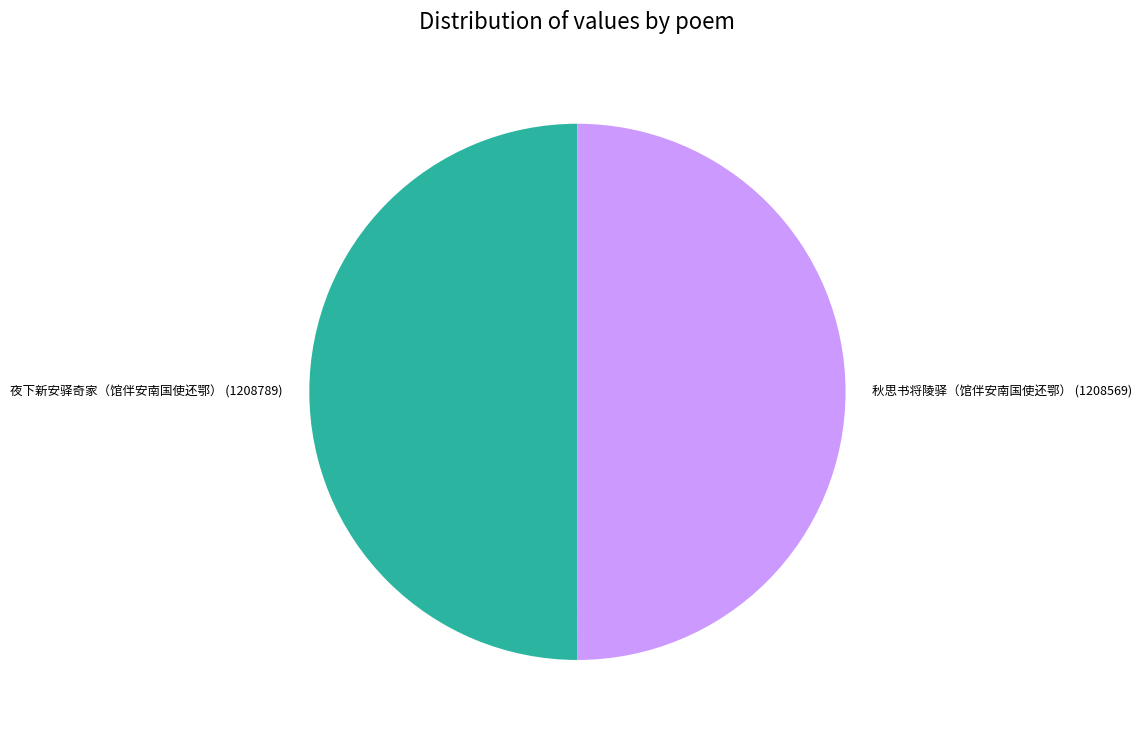

Is the sum of 夜下新安驿奇家（馆伴安南国使还鄂） and 秋思书将陵驿（馆伴安南国使还鄂） greater than half?

Yes